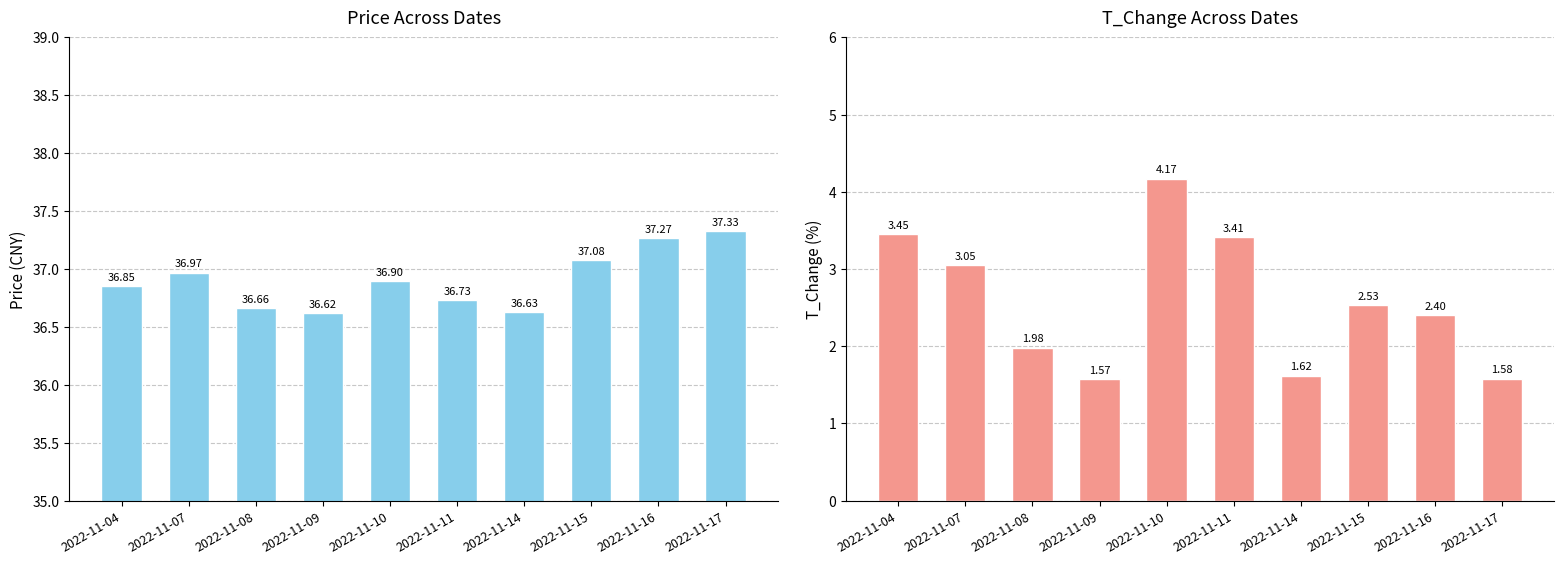

The value of t_change at 2022-11-08 is 2.0. True or false?

True